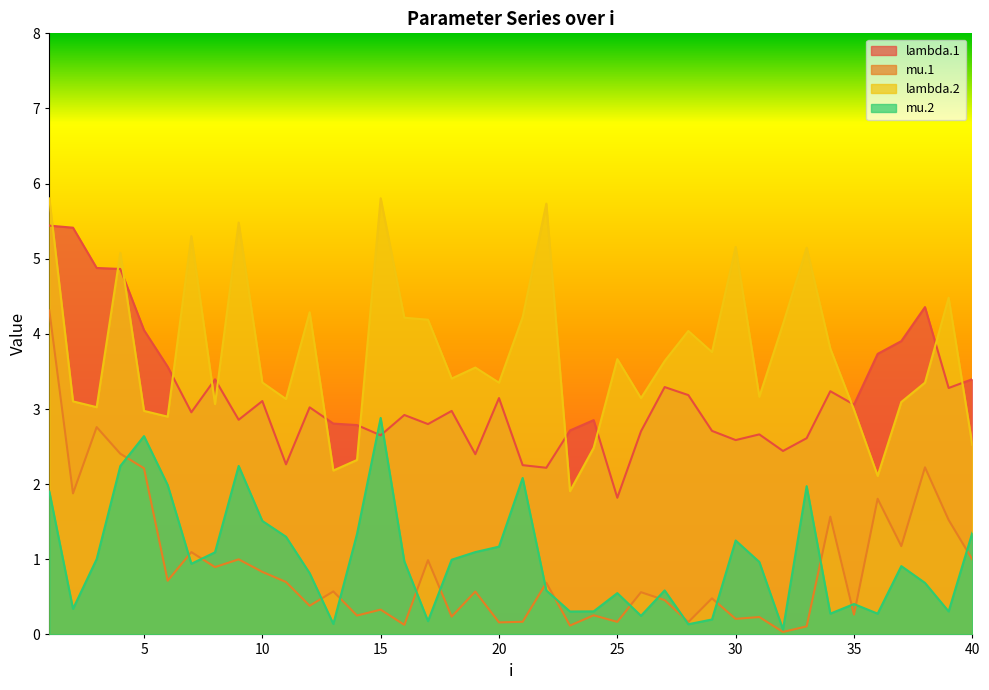

What are all the series names shown in the legend?

lambda.1, mu.1, lambda.2, mu.2